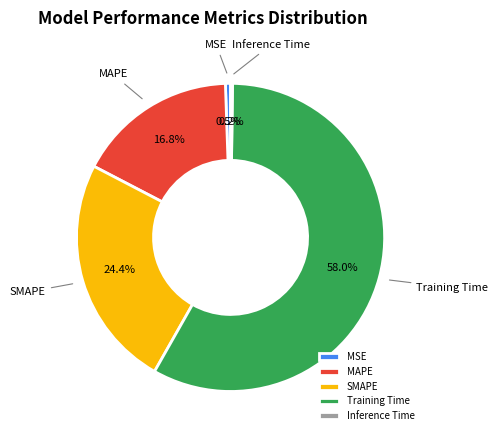

What is the largest slice in the pie chart?

Training Time